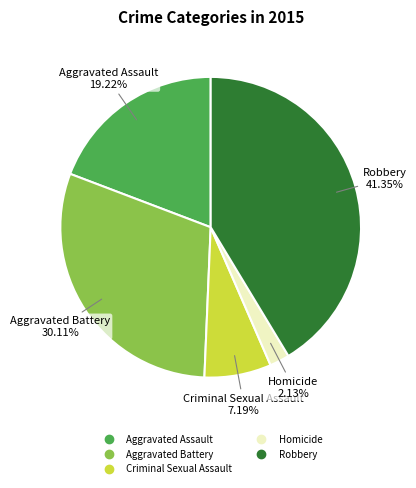

Which slice is the smallest?

Homicide